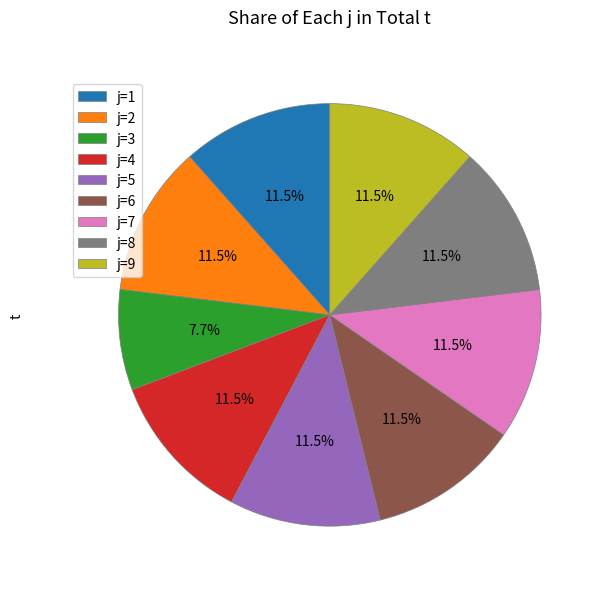

Is there a majority slice in this chart?

No